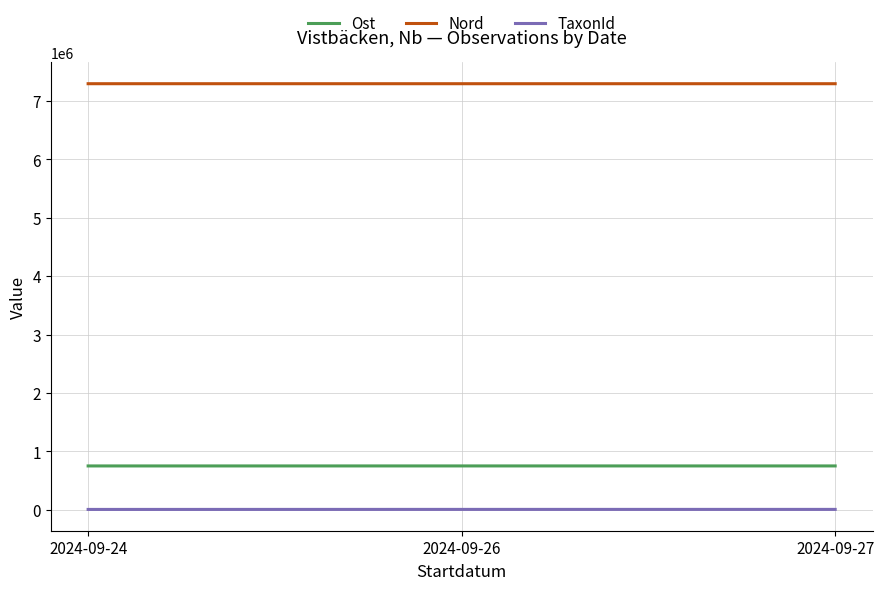

How many values in the TaxonId series are below 6458?

1